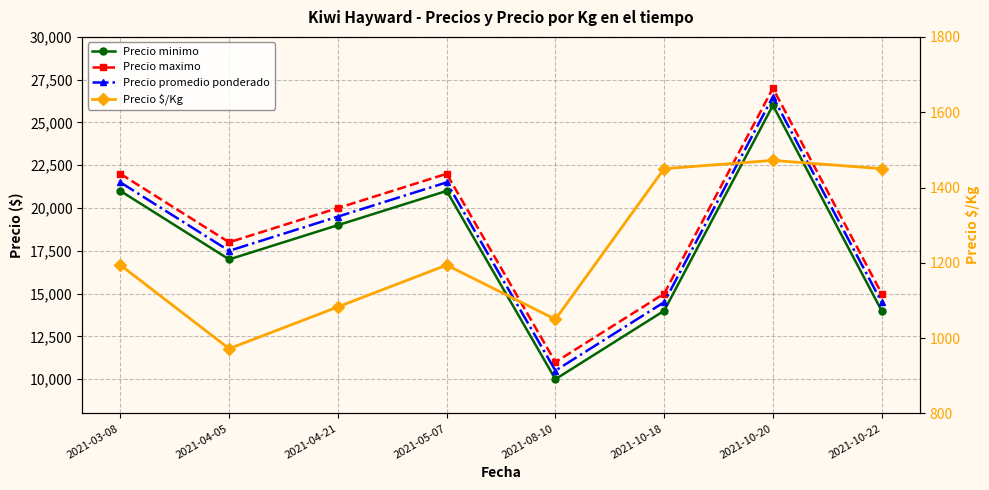

True or false: Precio $/Kg and Precio minimo cross at least once.

False